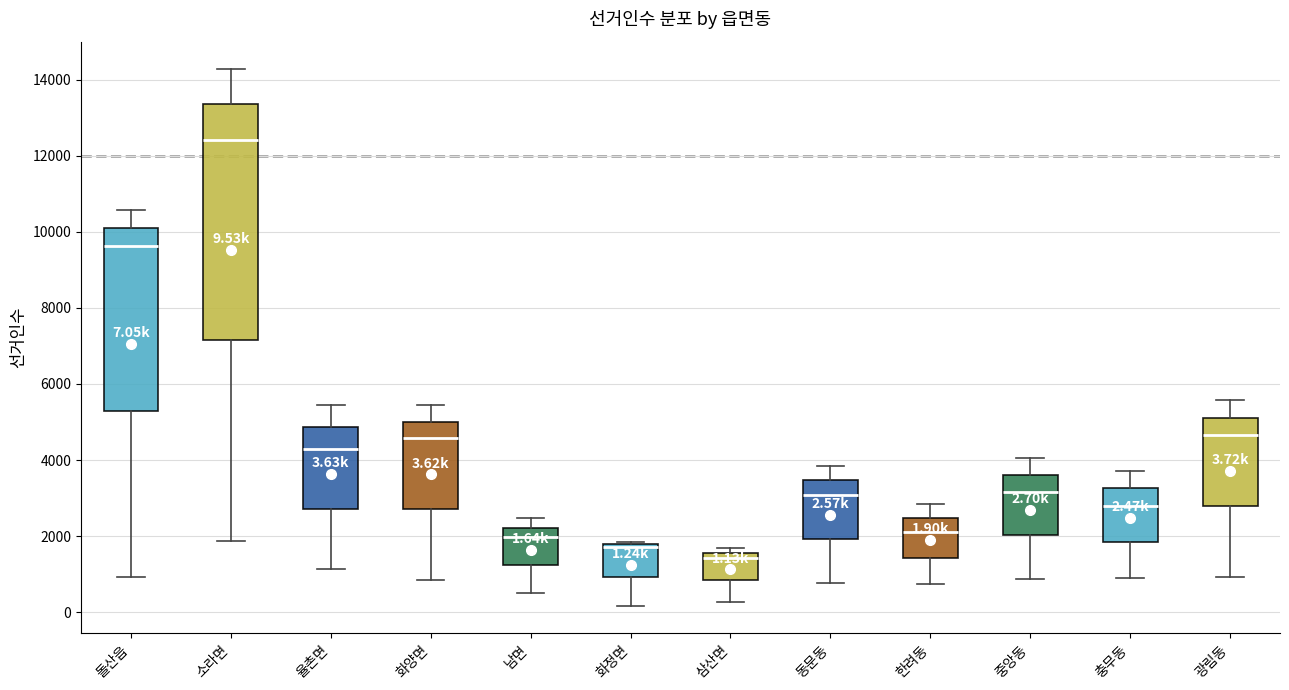

Which box has the highest median line?

소라면